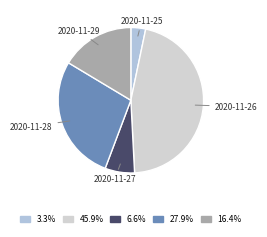

Do 2020-11-29 and 2020-11-25 together represent more than half of the pie?

No